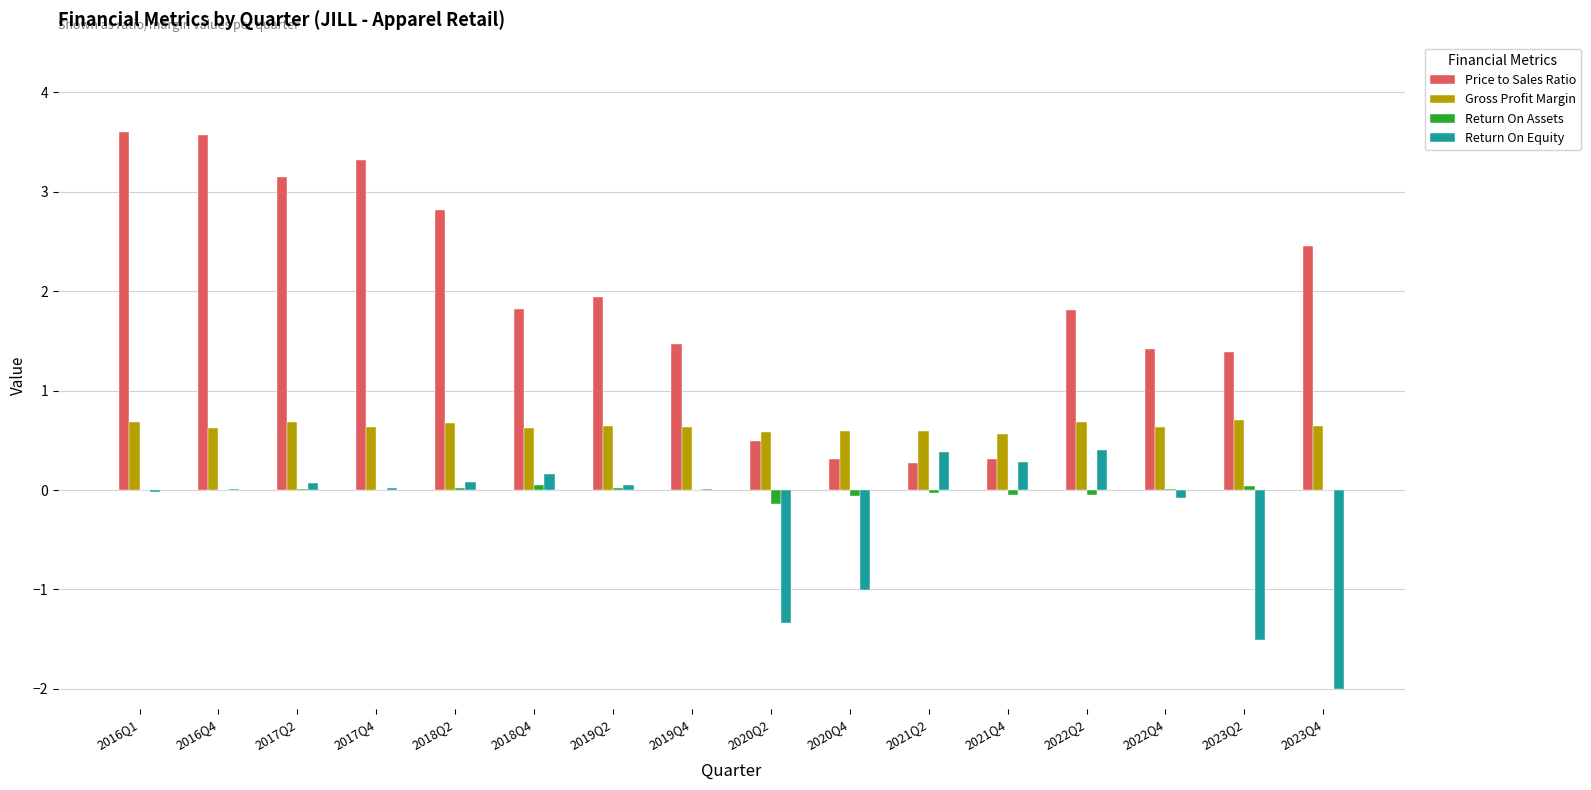

Which series has the largest total across all categories?

Price to Sales Ratio